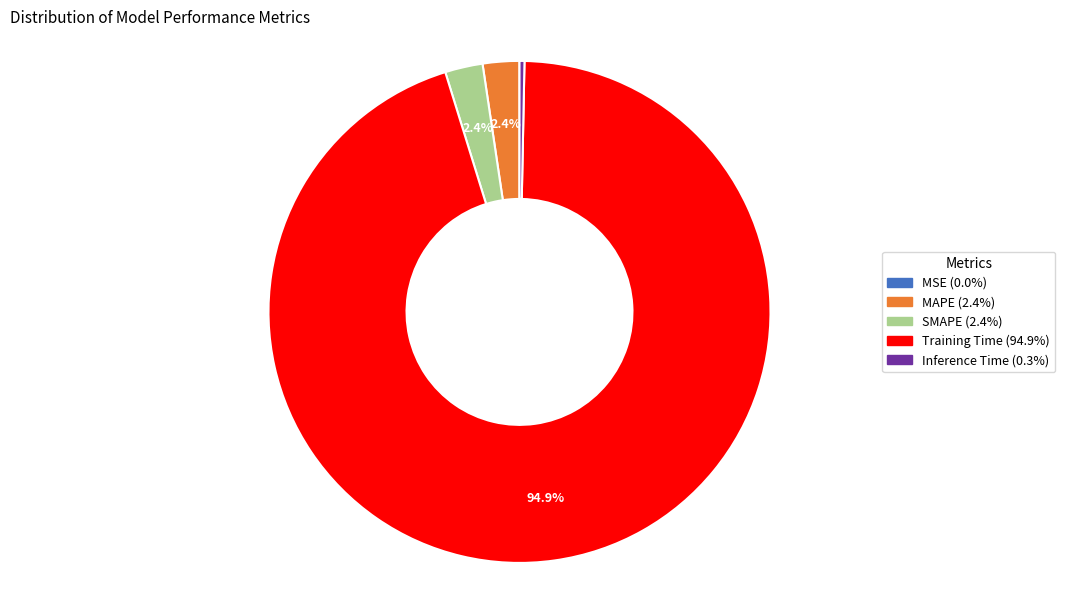

To the nearest percent, what is the average slice percentage?

20%